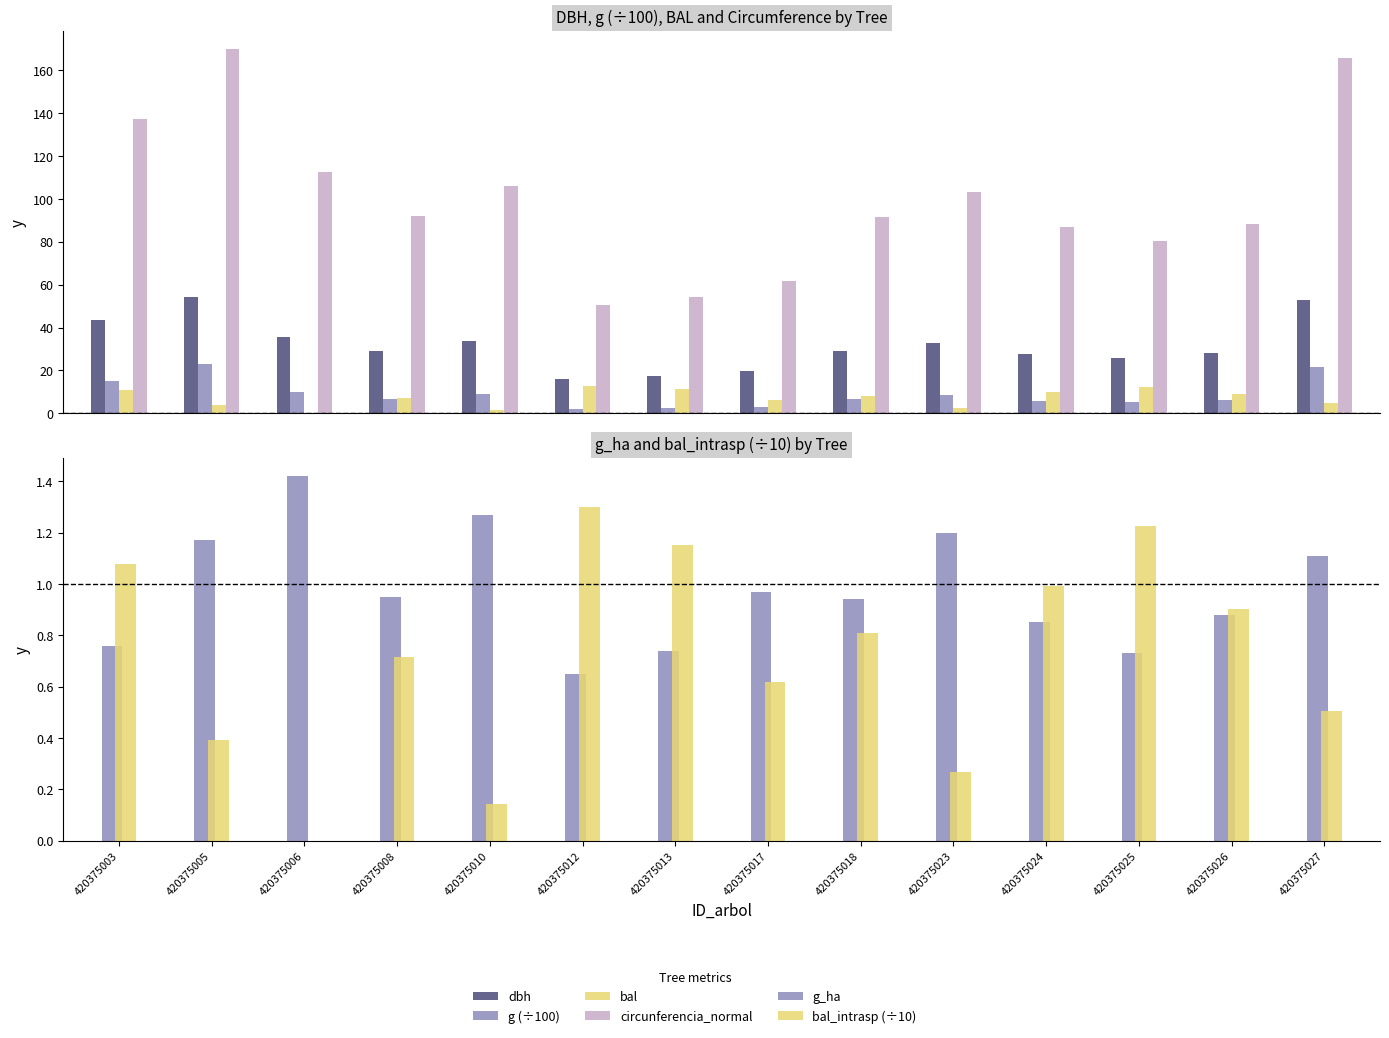

Read the g (÷100) value at 420375008.

6.7